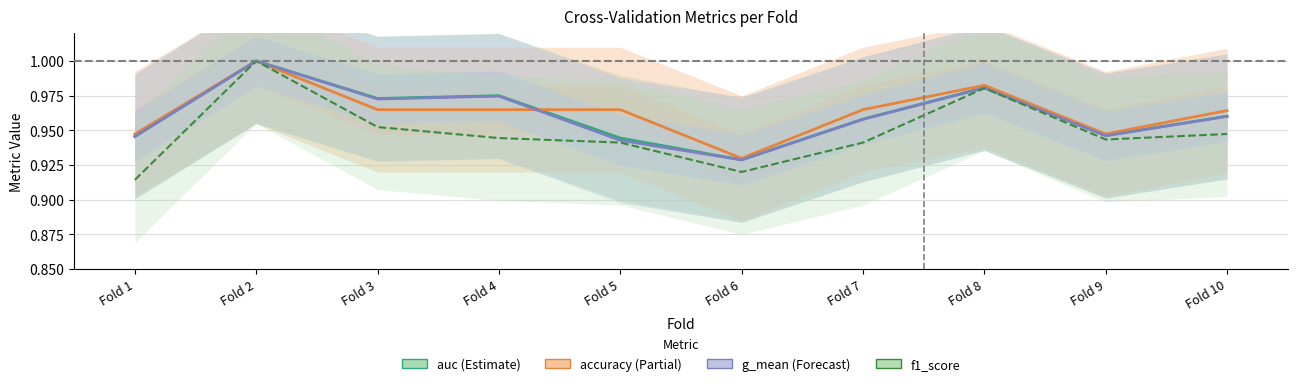

True or false: accuracy has a value of 1.0 at Fold 2.

True